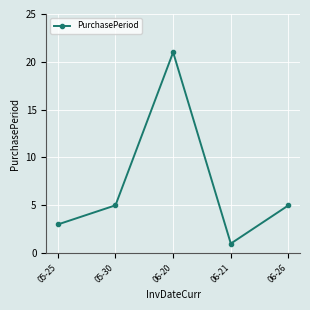

Does the chart display data point markers on the line(s)?

Yes